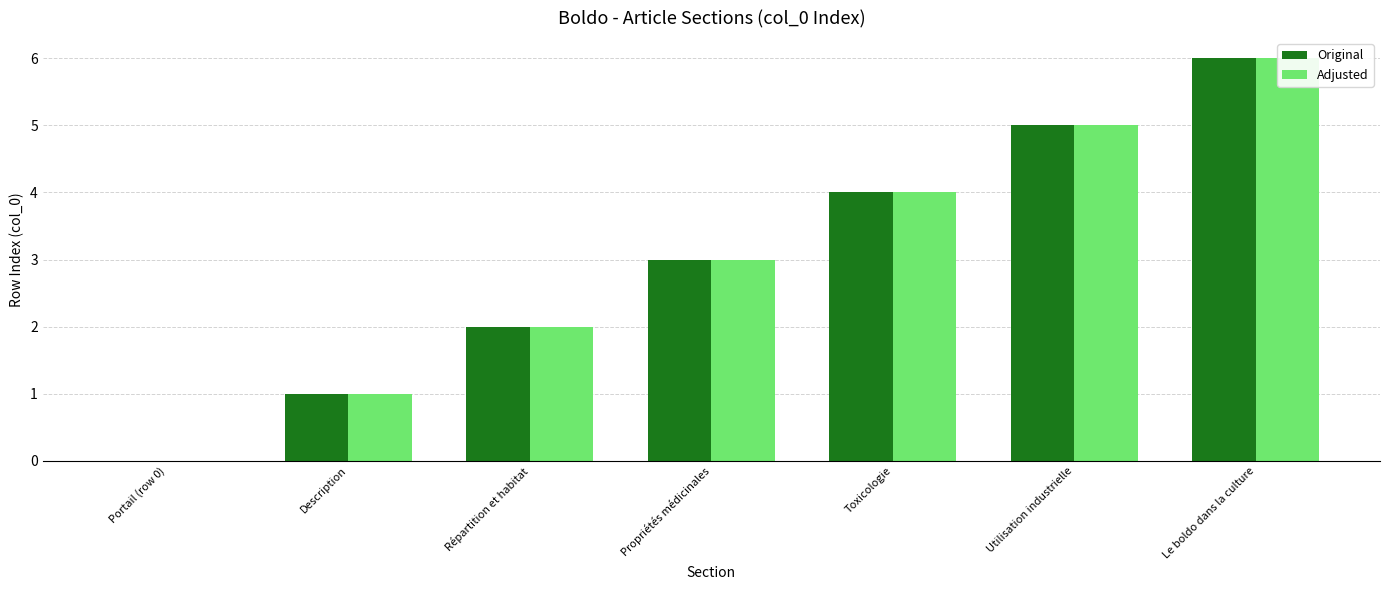

What is the total value across all series at Toxicologie?

8